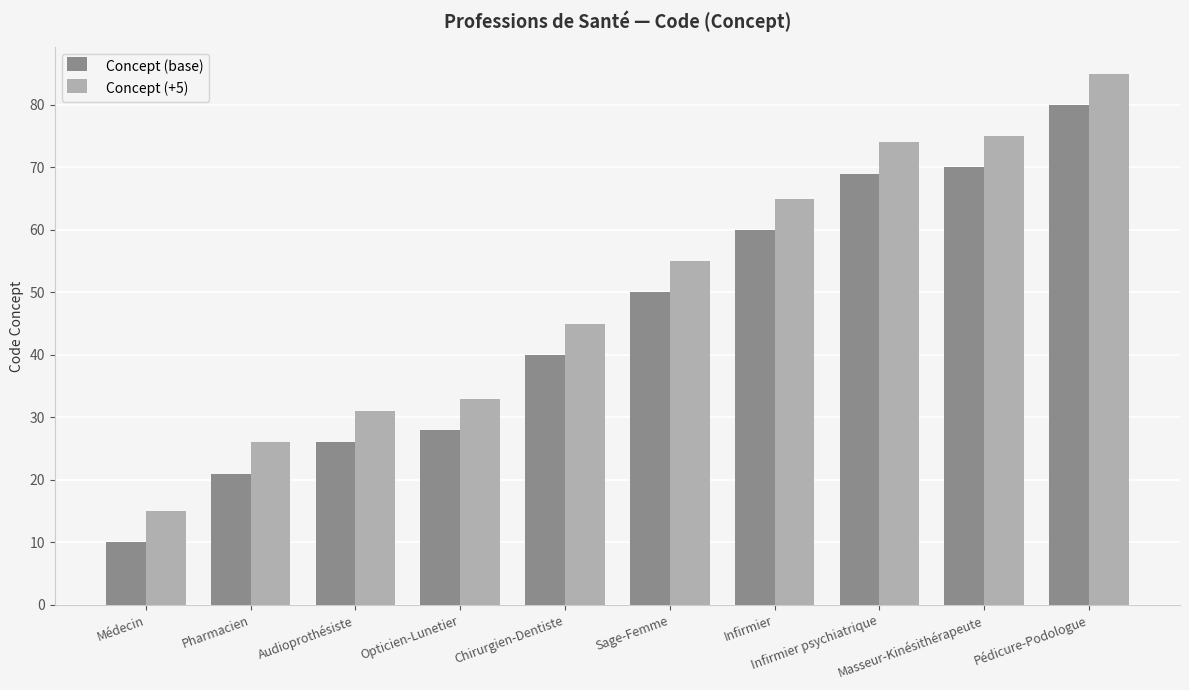

What are all the series names shown in the legend?

Concept (base), Concept (+5)